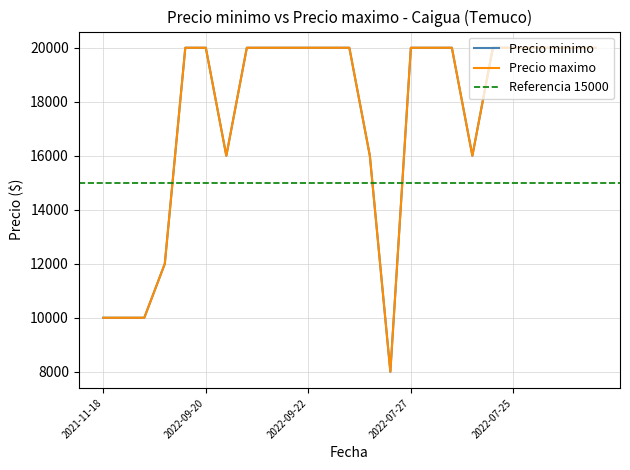

Rank the series at 2022-09-23 from highest to lowest value.

Precio minimo, Precio maximo